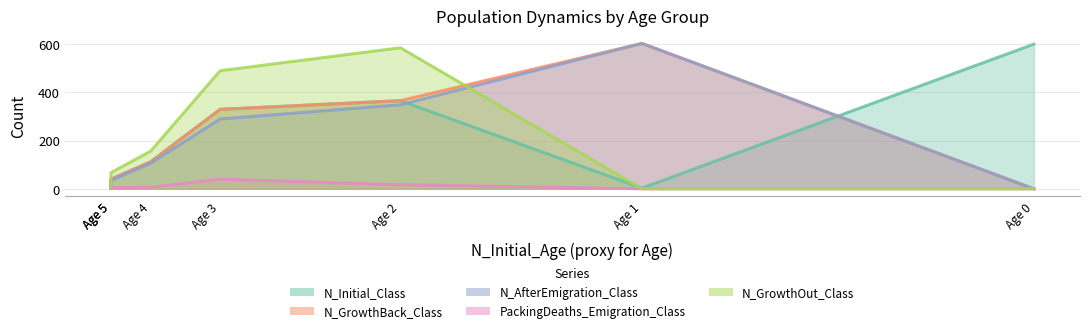

How many times do Class and N_AfterEmigration_Class cross each other?

2